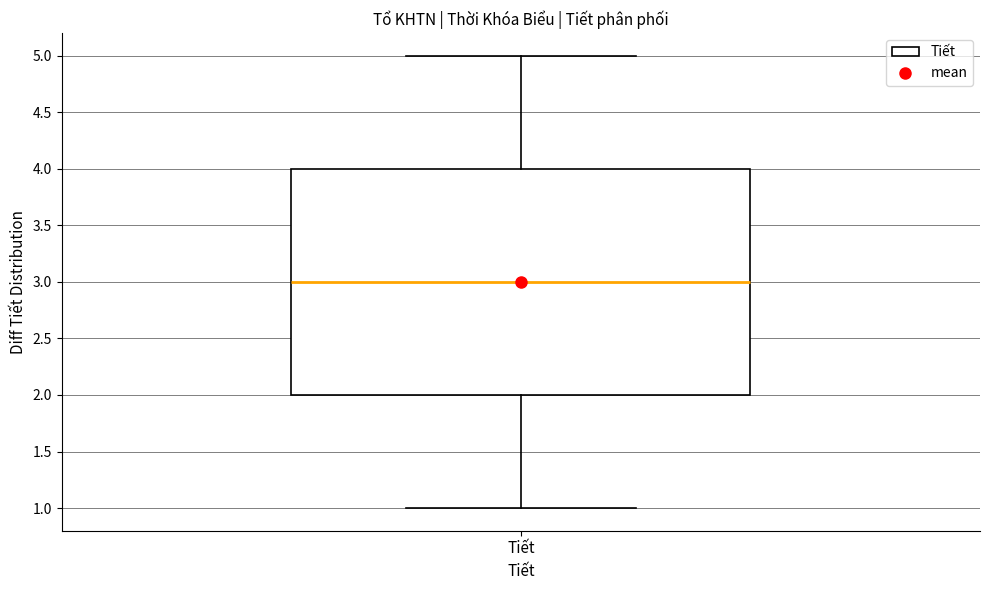

Read this box plot against the y-axis: the position of the median line, the range covered by the box, and the ends of both whiskers. The values are not printed on the chart, so give them approximately, as read against the axis.

median 3, box 2 to 4, whiskers 1 to 5